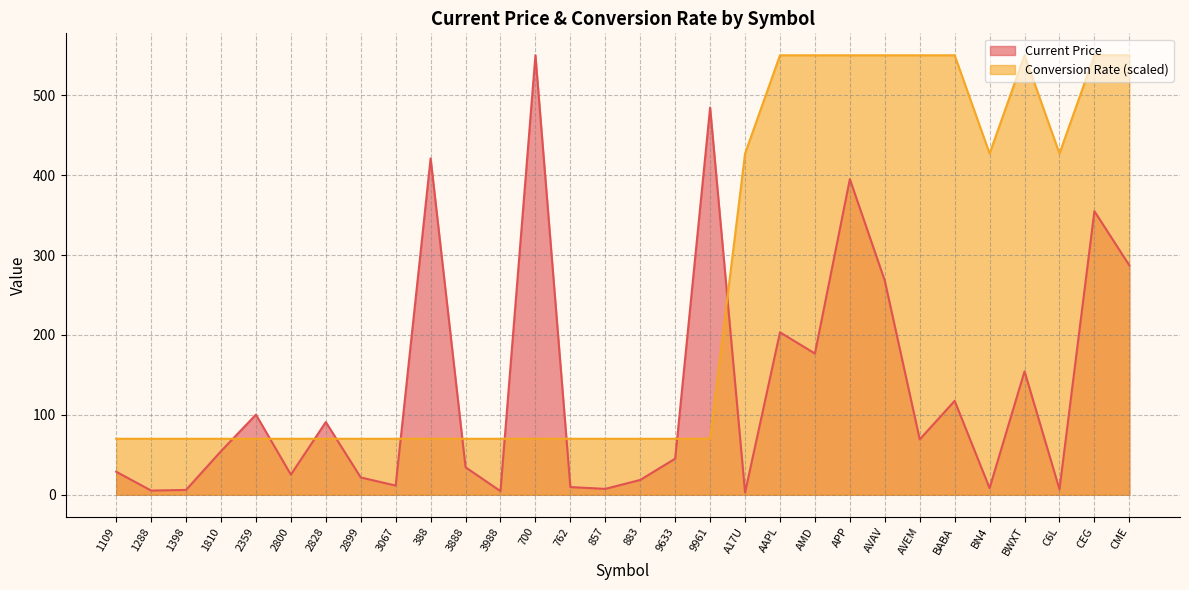

Which category has the highest value in the Current Price series?

700